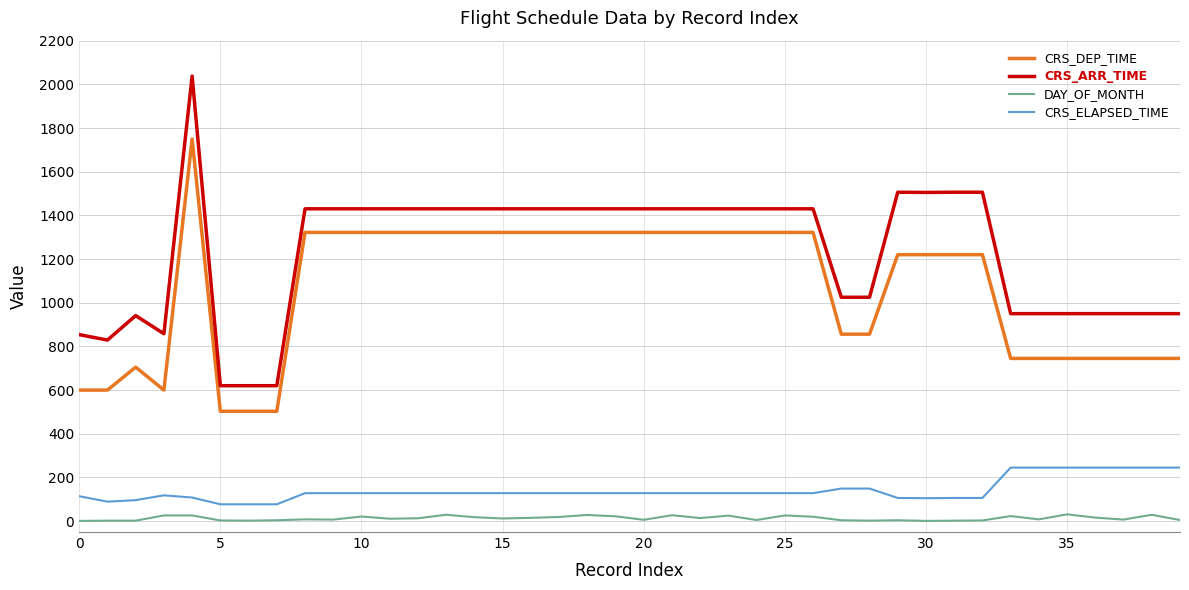

List the series in order of their peak value, highest first.

CRS_ARR_TIME, CRS_DEP_TIME, CRS_ELAPSED_TIME, DAY_OF_MONTH